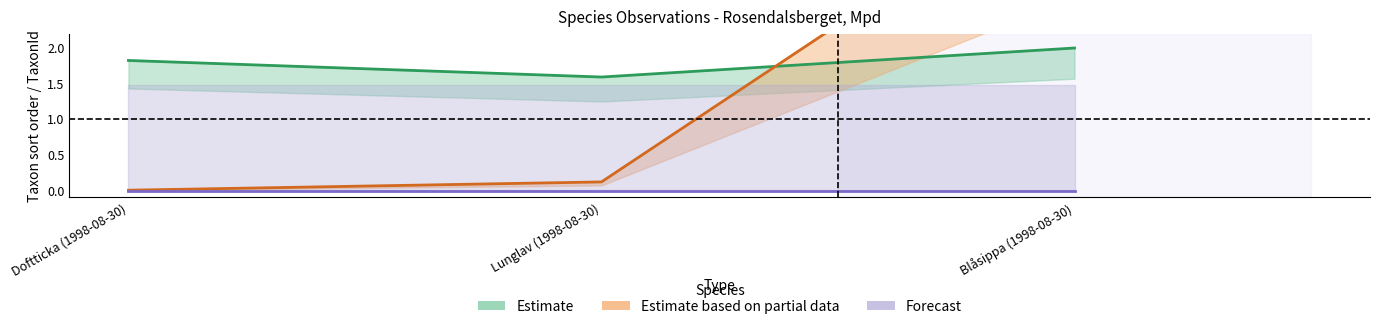

Reading left to right, what are all the values shown in this chart?

Estimate: Doftticka (1998-08-30)=1.8	Lunglav (1998-08-30)=1.6	Blåsippa (1998-08-30)=2.0
Estimate based on partial data: Doftticka (1998-08-30)=0.0	Lunglav (1998-08-30)=0.1	Blåsippa (1998-08-30)=4.5
Forecast: Doftticka (1998-08-30)=-0.0	Lunglav (1998-08-30)=-0.0	Blåsippa (1998-08-30)=-0.0